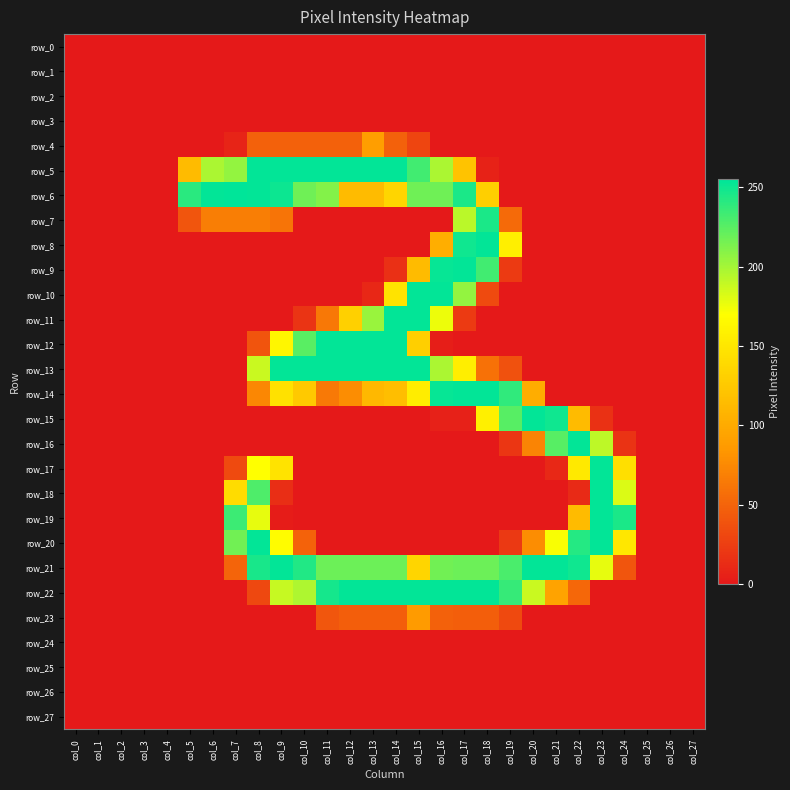

How many distinct data groups are displayed?

28